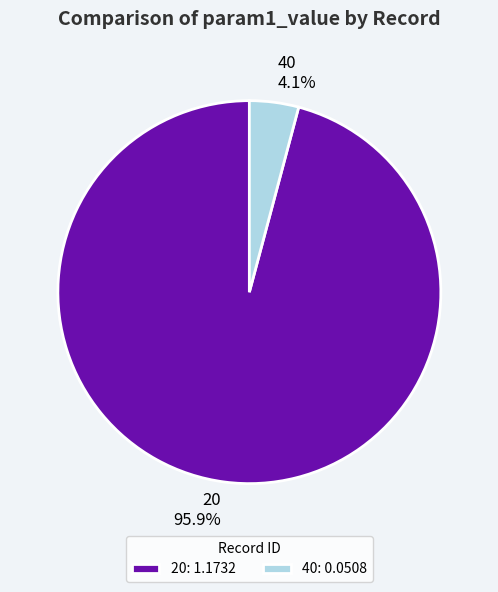

To the nearest percent, what is the combined percentage of 20 and 40?

100%